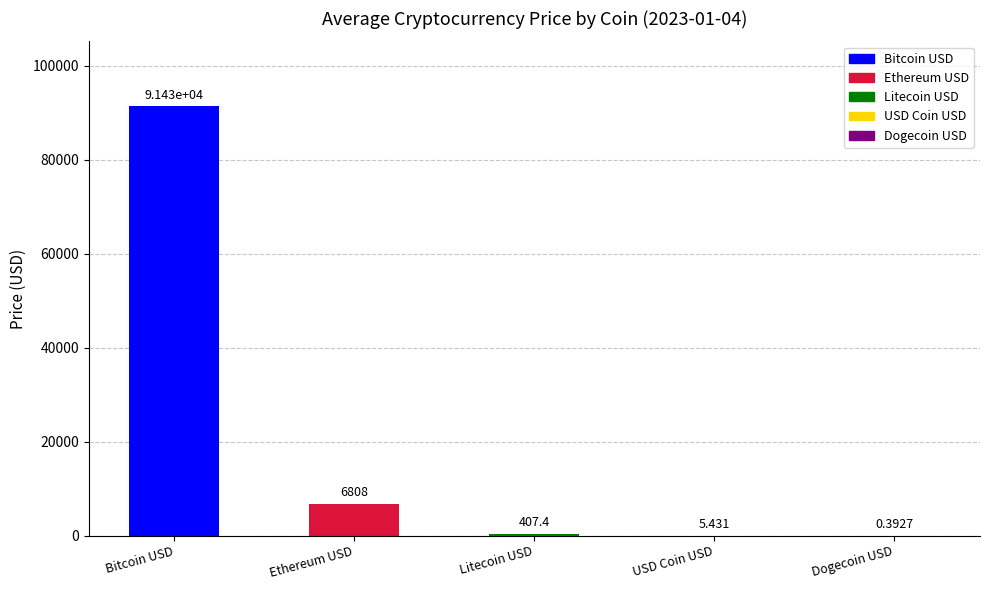

Between Litecoin USD and Dogecoin USD, which is larger?

Litecoin USD